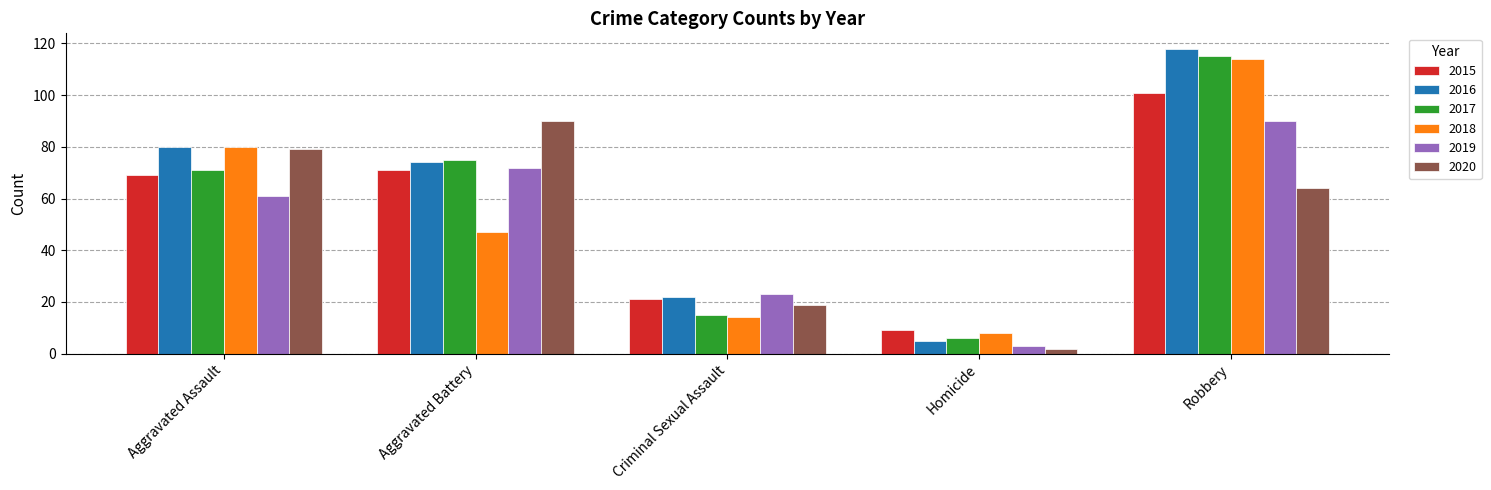

At which category is the sum across all series the highest?

Robbery